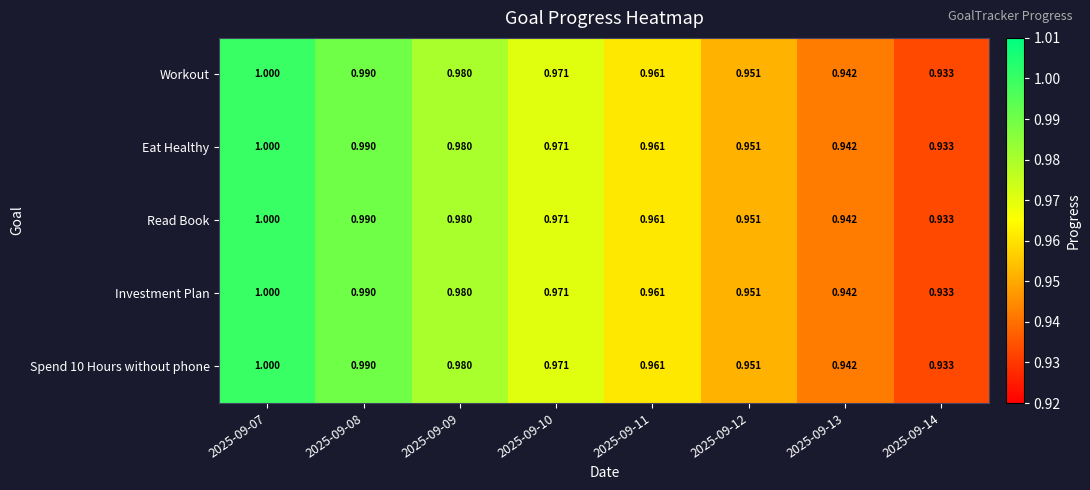

At how many categories does at least one series exceed 0?

8